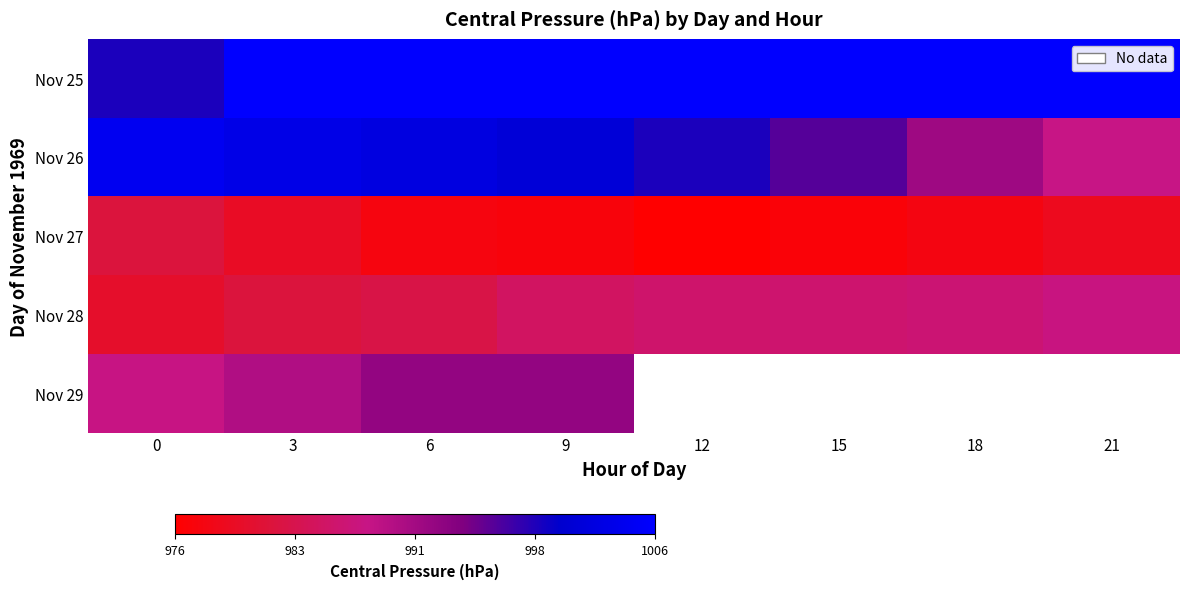

List the labels in order of Nov 25 value, smallest first.

0, 3, 6, 9, 12, 15, 18, 21